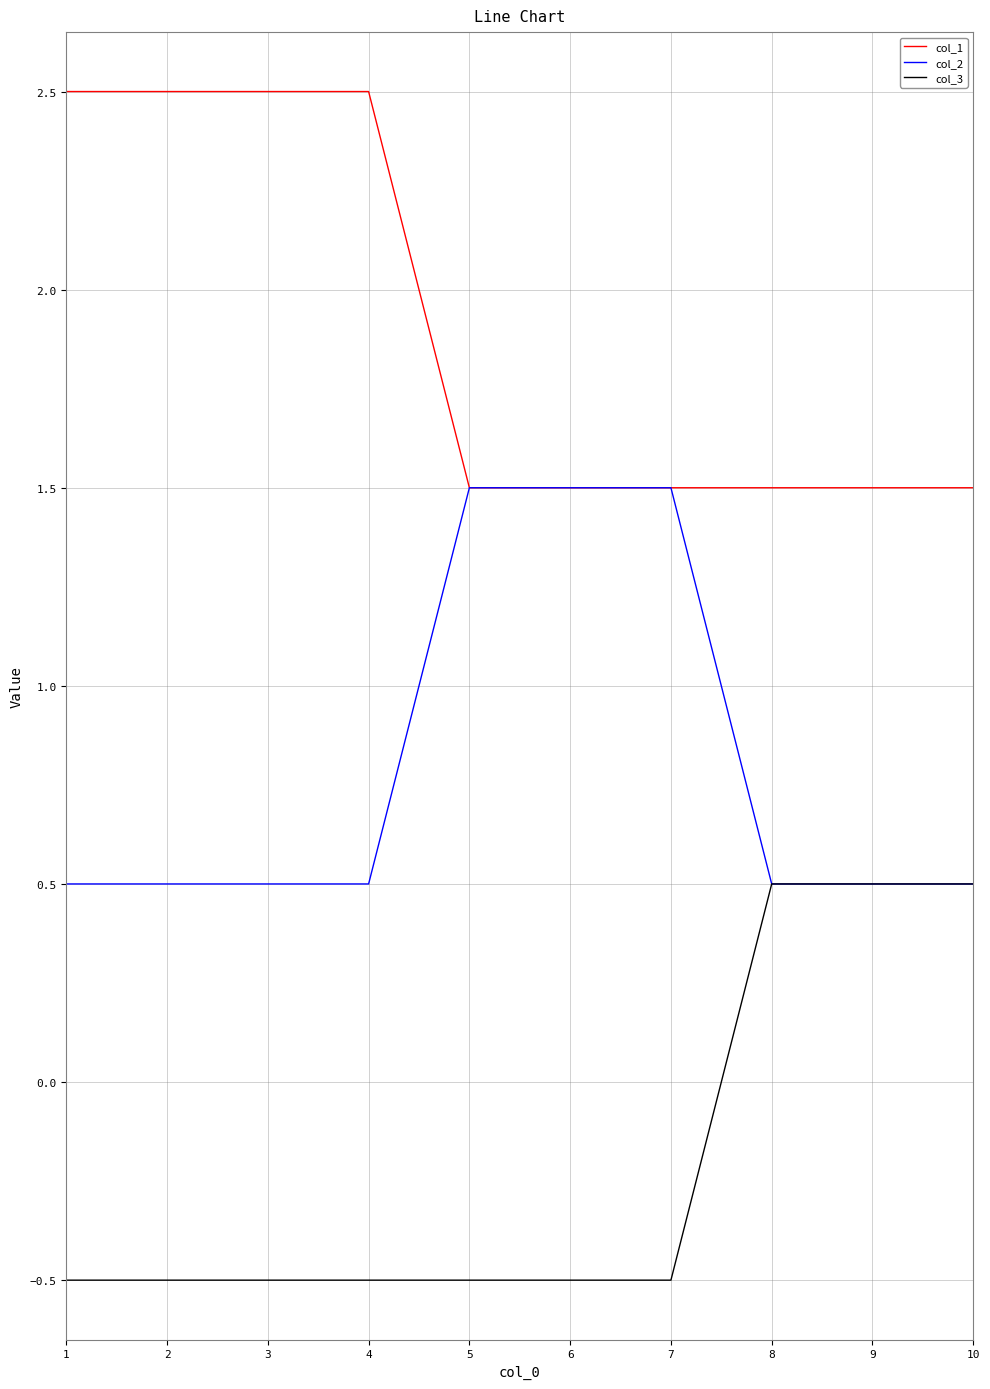

The value of col_1 at 9 is 0.5. True or false?

False